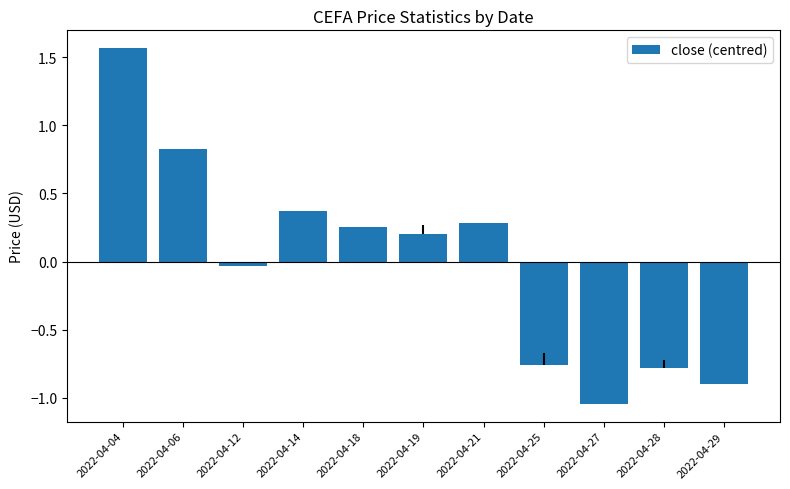

Are the bars horizontal?

No